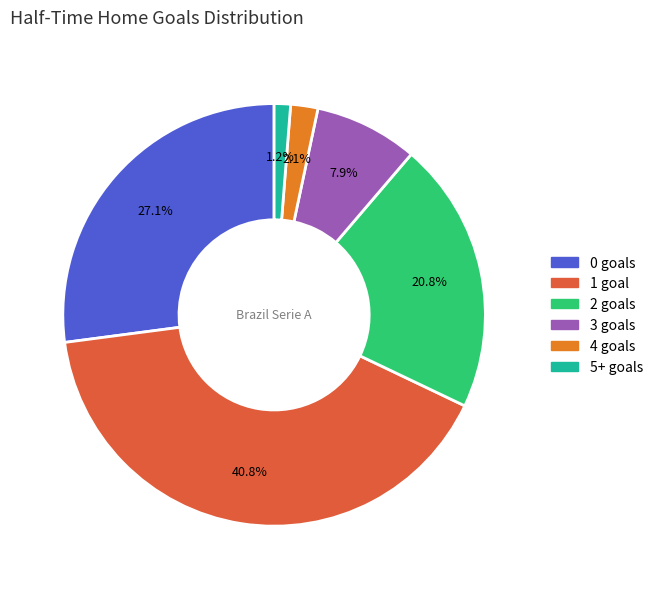

Does any single category account for the majority?

No